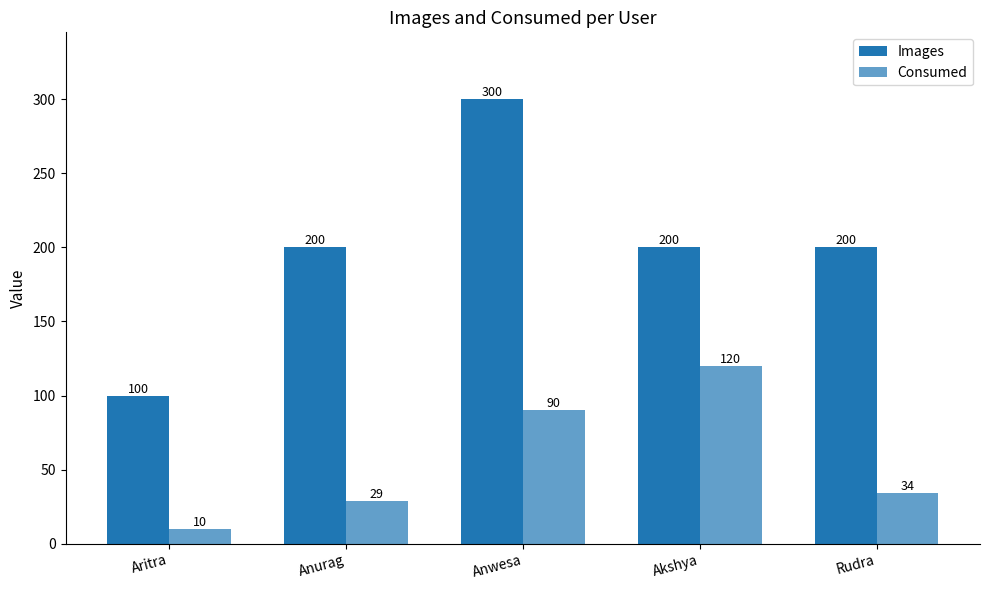

Are the bars grouped side by side (vs. stacked)?

Yes